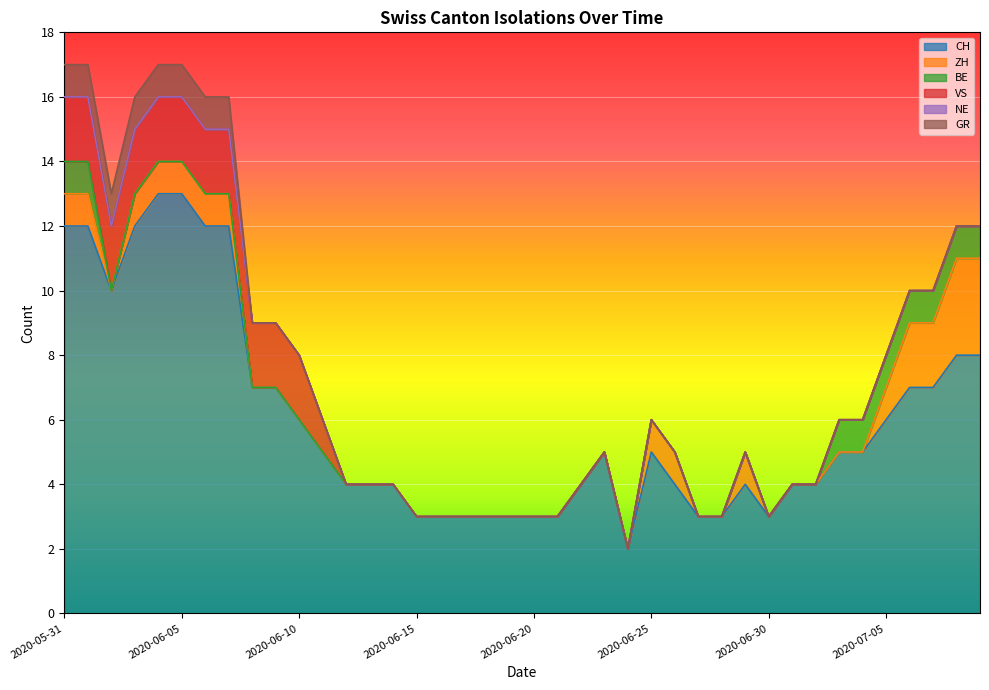

True or false: ZH has a value of 1 at 2020-06-15.

False